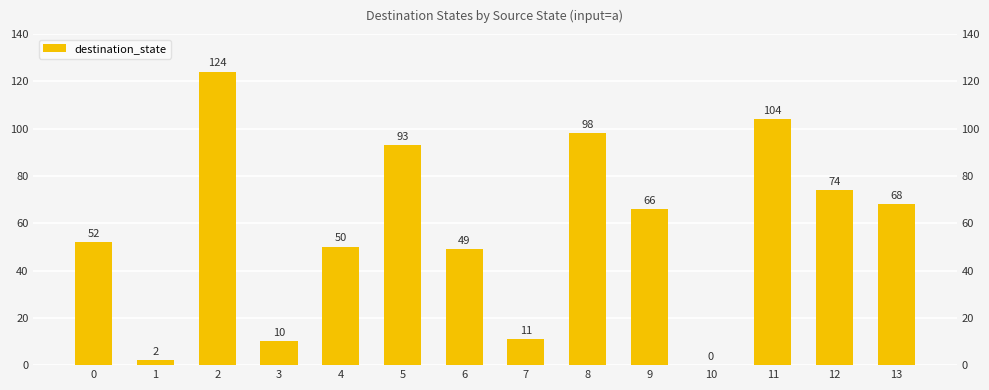

What is the sum of all values?

801